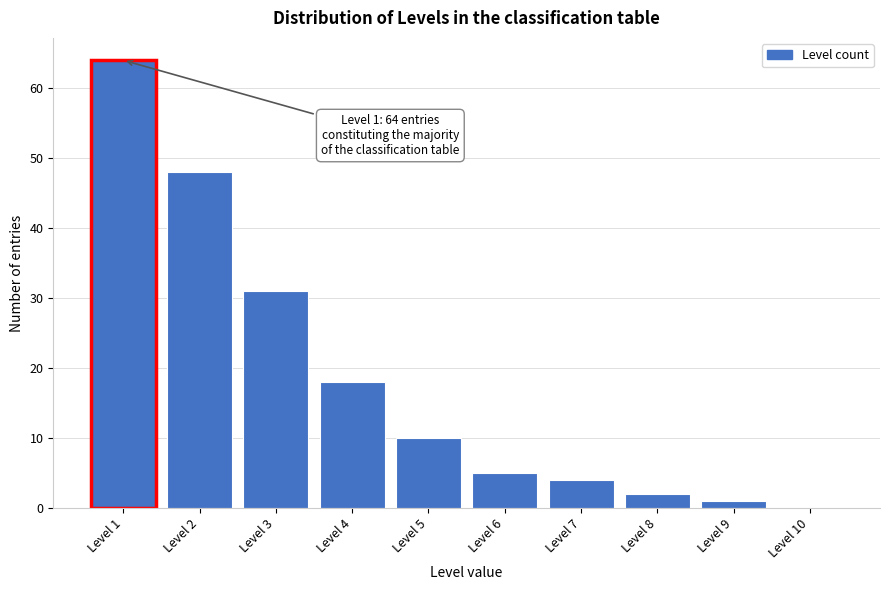

Reading left to right, extract all data points from this chart.

Level 1=64	Level 2=48	Level 3=31	Level 4=18	Level 5=10	Level 6=5	Level 7=4	Level 8=2	Level 9=1	Level 10=0